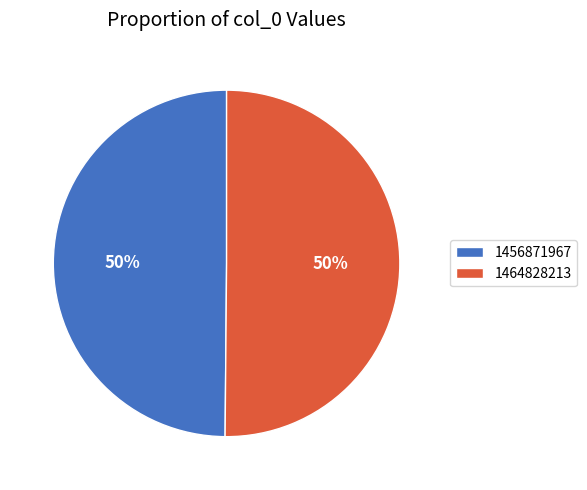

To the nearest percent, what portion does 1456871967 represent?

50%